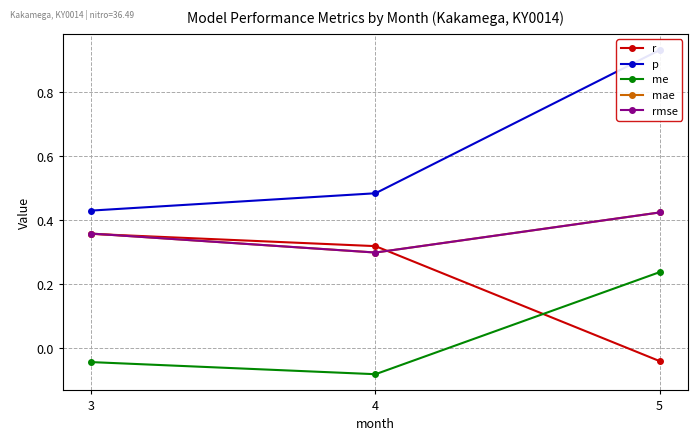

How many lines are shown in the chart?

5